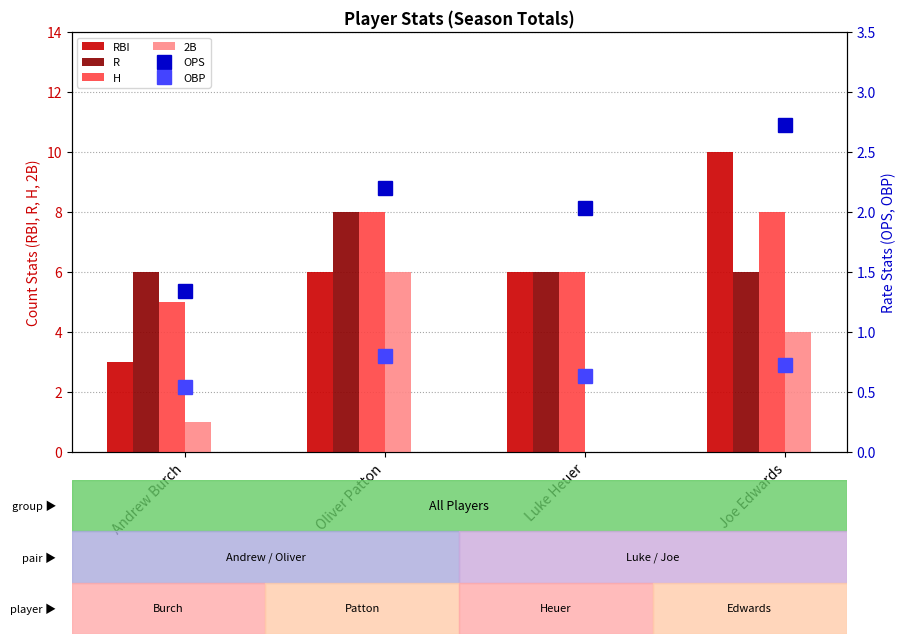

Reading left to right, list all the values displayed in this chart.

RBI: Andrew Burch=3.0	Oliver Patton=6.0	Luke Heuer=6.0	Joe Edwards=10.0
R: Andrew Burch=6.0	Oliver Patton=8.0	Luke Heuer=6.0	Joe Edwards=6.0
H: Andrew Burch=5.0	Oliver Patton=8.0	Luke Heuer=6.0	Joe Edwards=8.0
2B: Andrew Burch=1.0	Oliver Patton=6.0	Luke Heuer=0.0	Joe Edwards=4.0
OPS: Andrew Burch=1.3	Oliver Patton=2.2	Luke Heuer=2.0	Joe Edwards=2.7
OBP: Andrew Burch=0.5	Oliver Patton=0.8	Luke Heuer=0.6	Joe Edwards=0.7